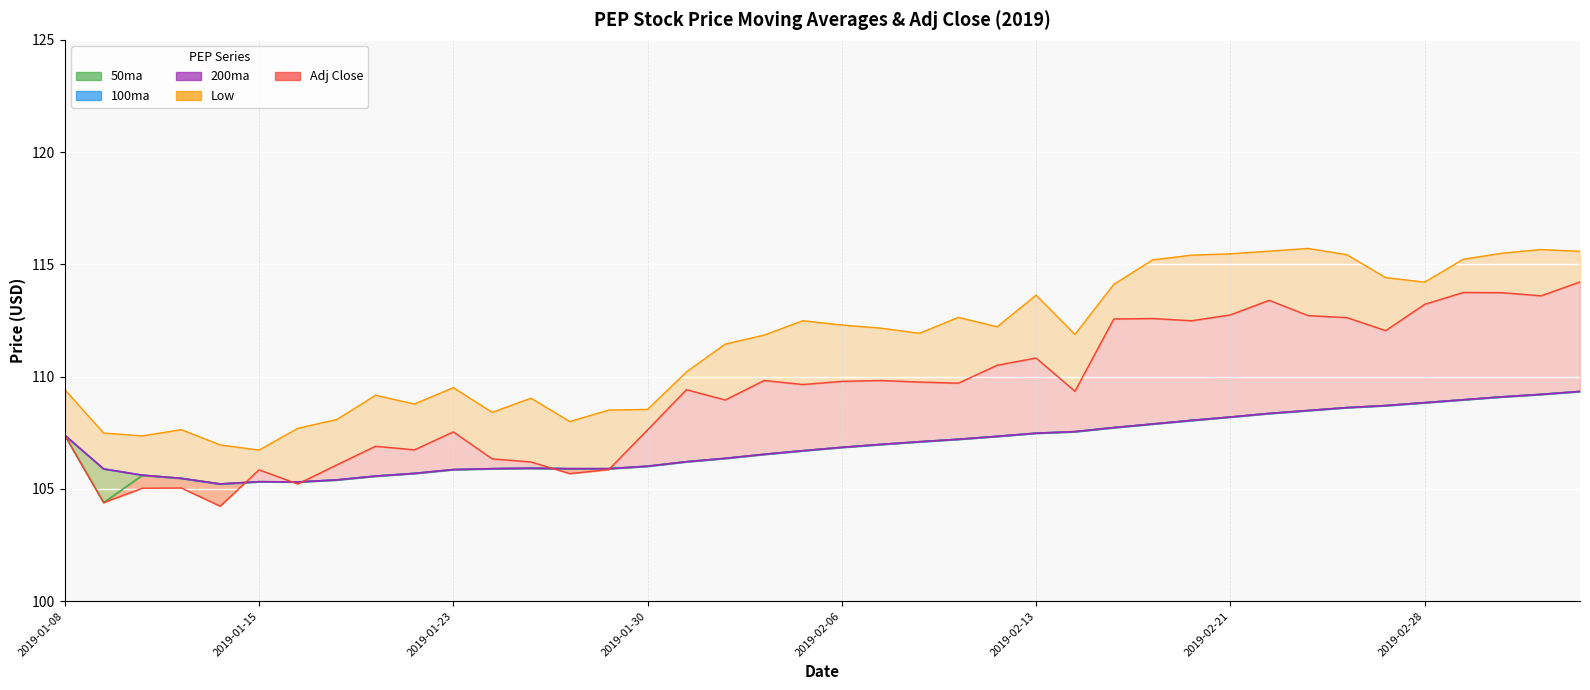

What is the difference between the maximum and second lowest values in the Low line series?

8.8